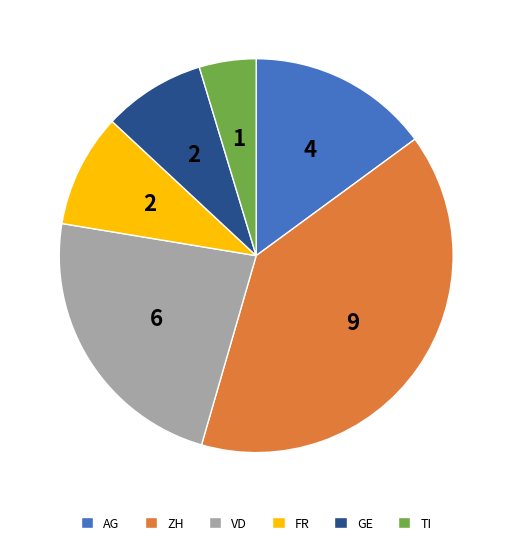

The FR slice represents 9% of the pie. True or false?

True